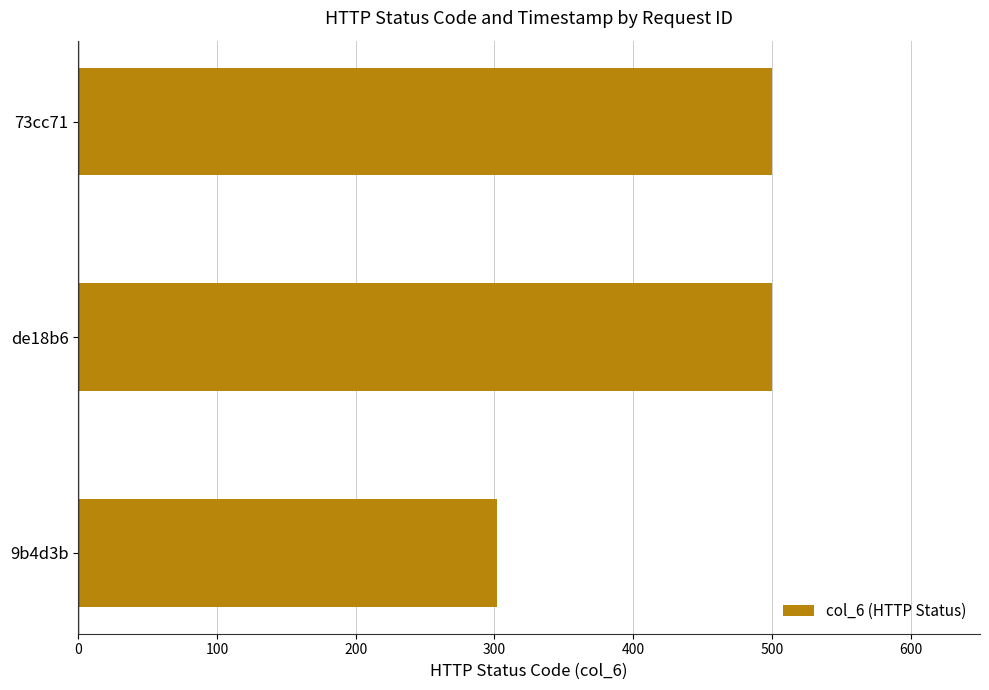

Is it true that the value at de18b6 is 500?

True